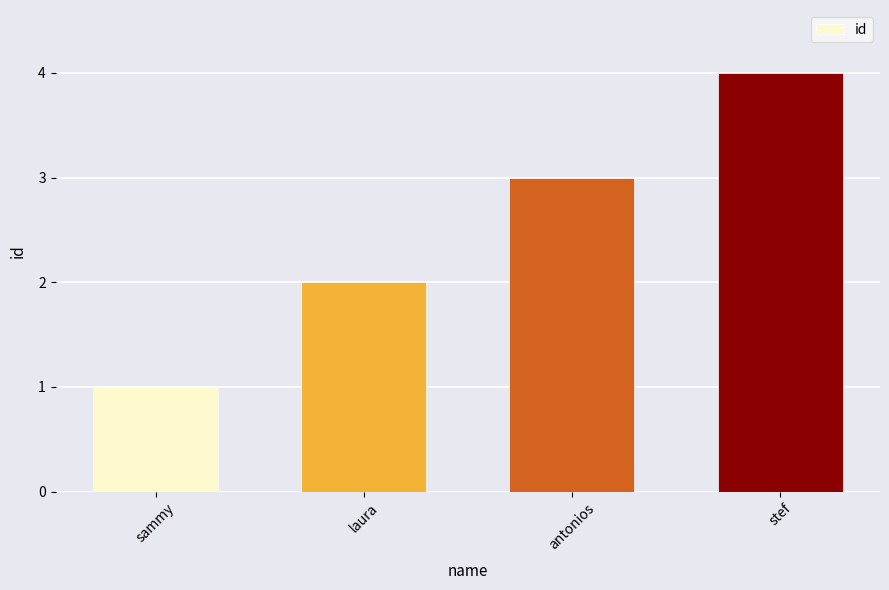

Count the number of categories in the chart.

4